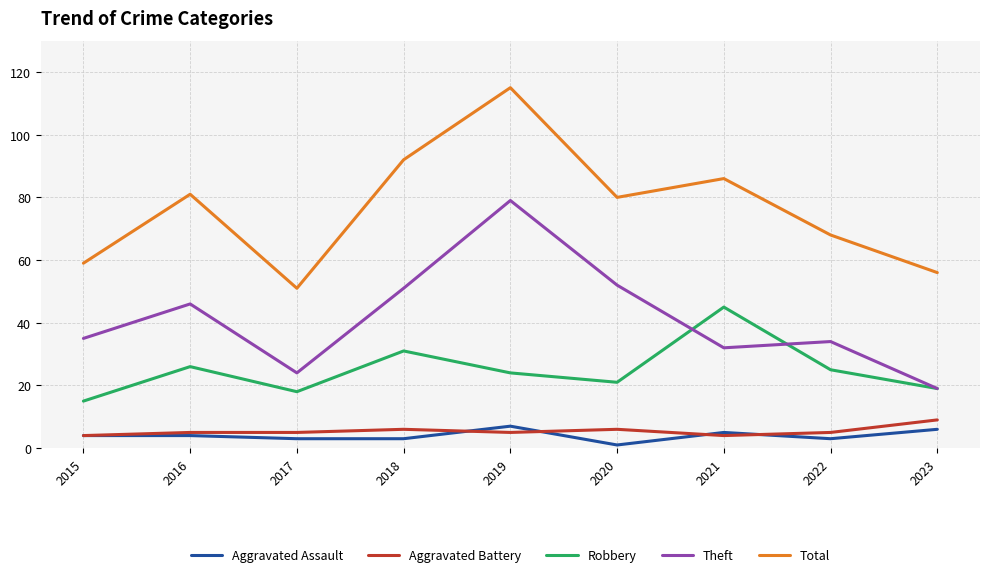

What is the total value across all series at 2017?

101